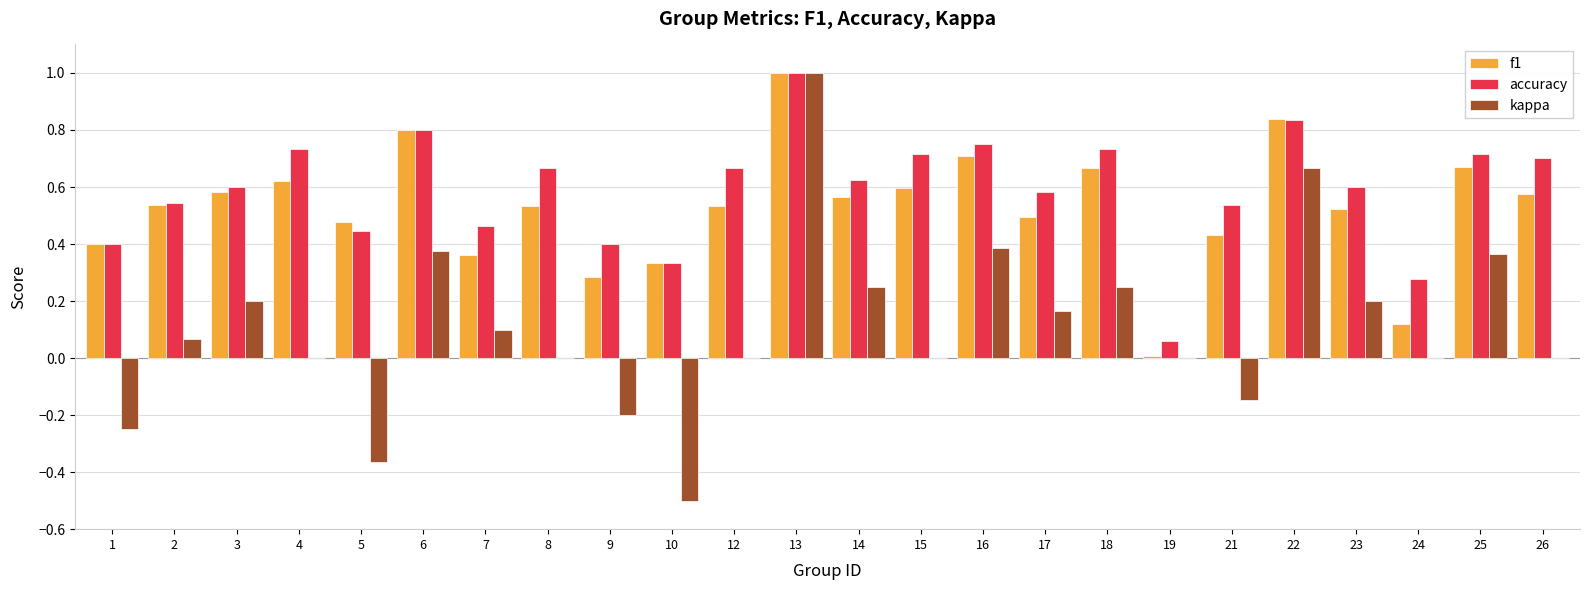

At which label is accuracy closest to 0?

19